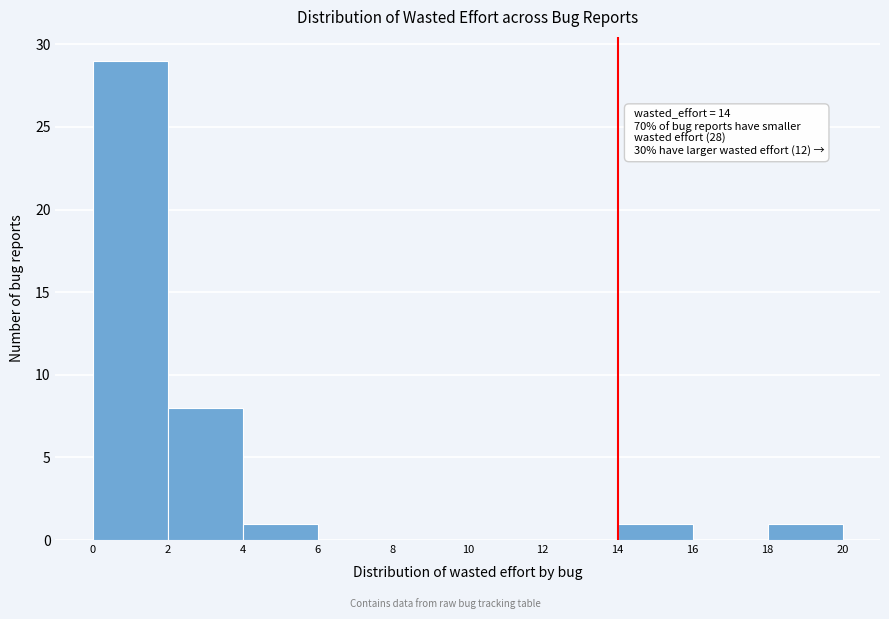

Which range on the x-axis has the tallest bar?

0 to 2